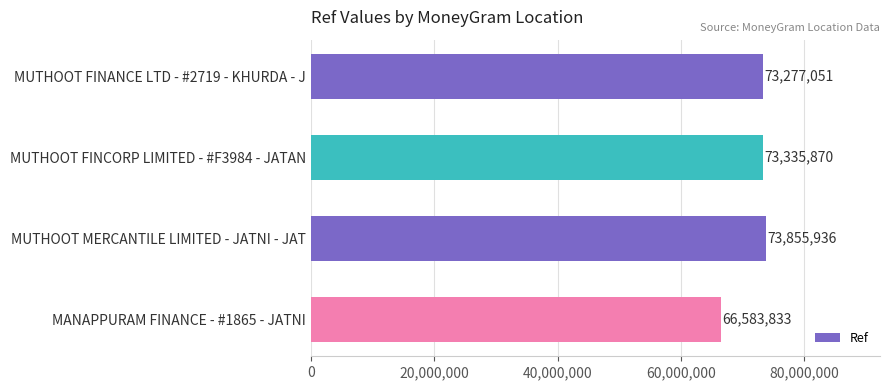

Rank the categories by value from lowest to highest.

MANAPPURAM FINANCE - #1865 - JATNI, MUTHOOT FINANCE LTD - #2719 - KHURDA - J, MUTHOOT FINCORP LIMITED - #F3984 - JATAN, MUTHOOT MERCANTILE LIMITED - JATNI - JAT